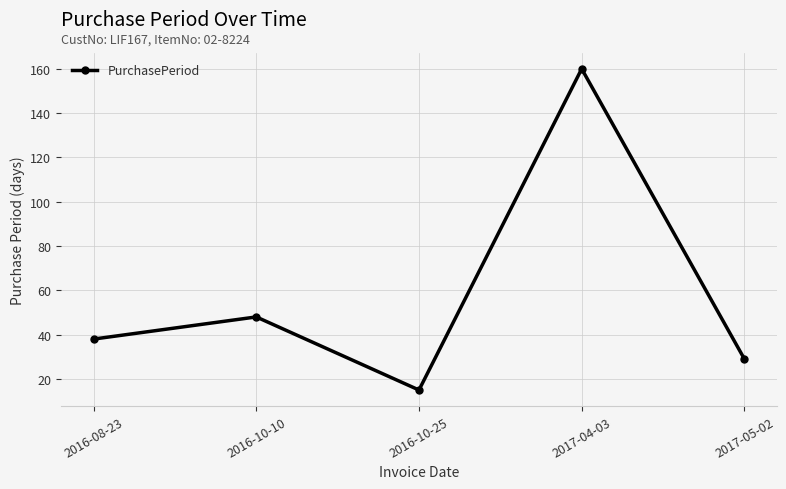

Between 2016-10-10 and 2017-05-02, which is larger?

2016-10-10